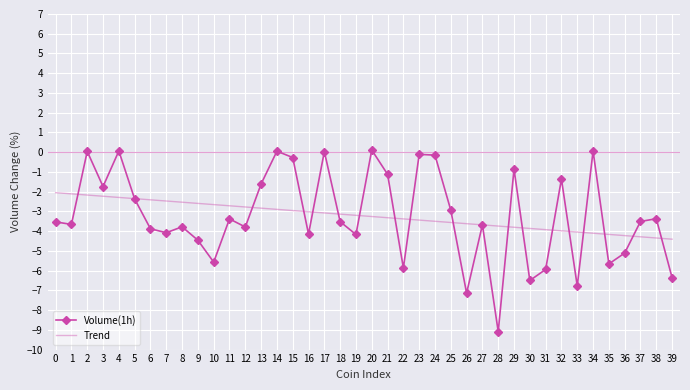

What is the average value of the Trend series?

-3.2